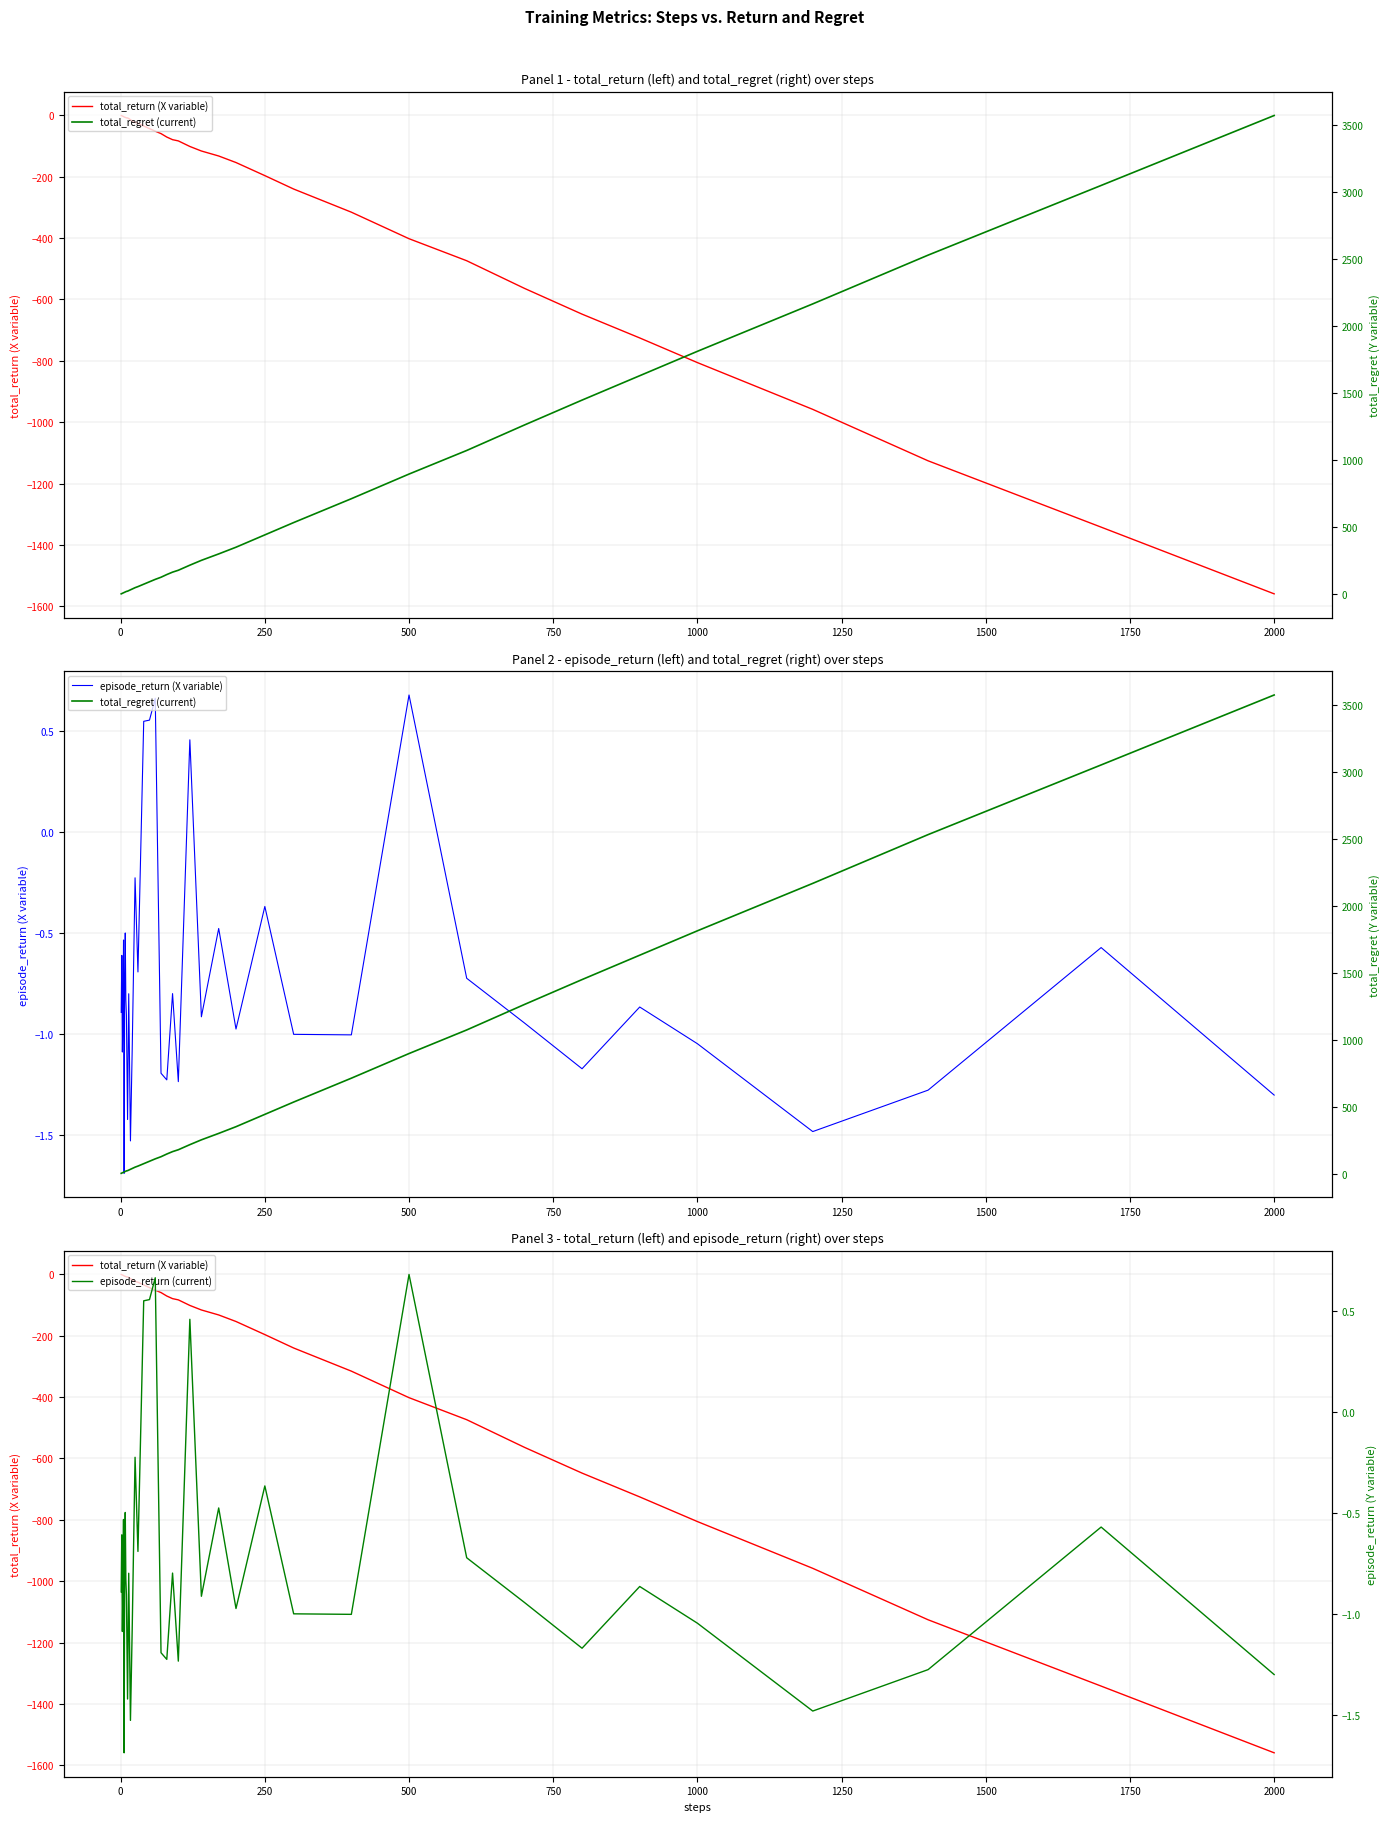

At how many categories does at least one series exceed 1592?

6